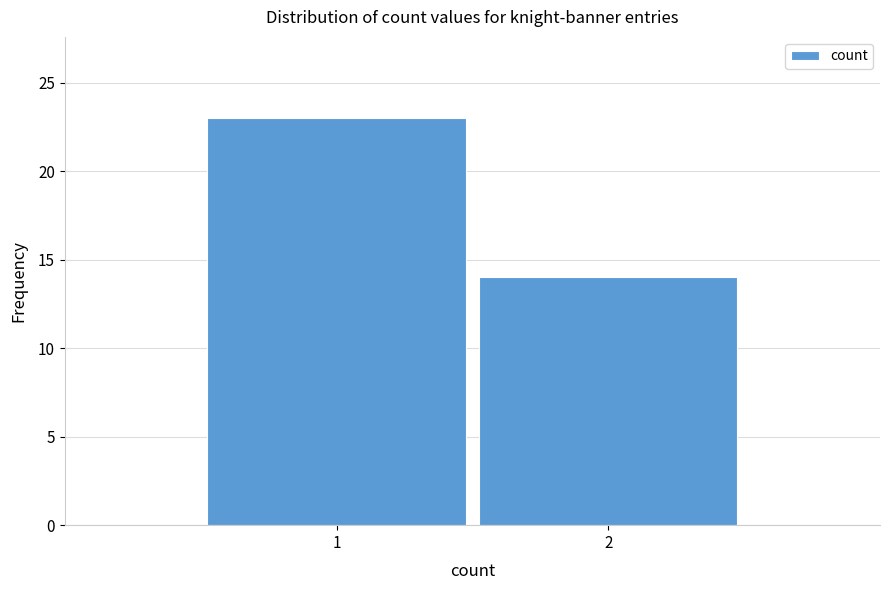

Reading right to left, list all the values displayed in this chart.

14	23